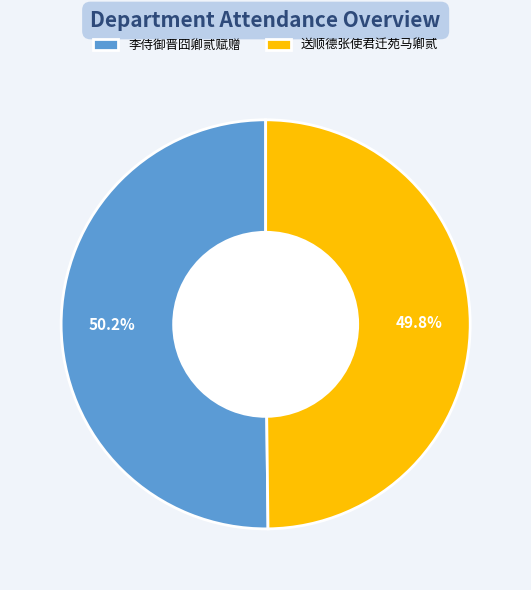

Is there any slice that represents more than half of the pie?

Yes